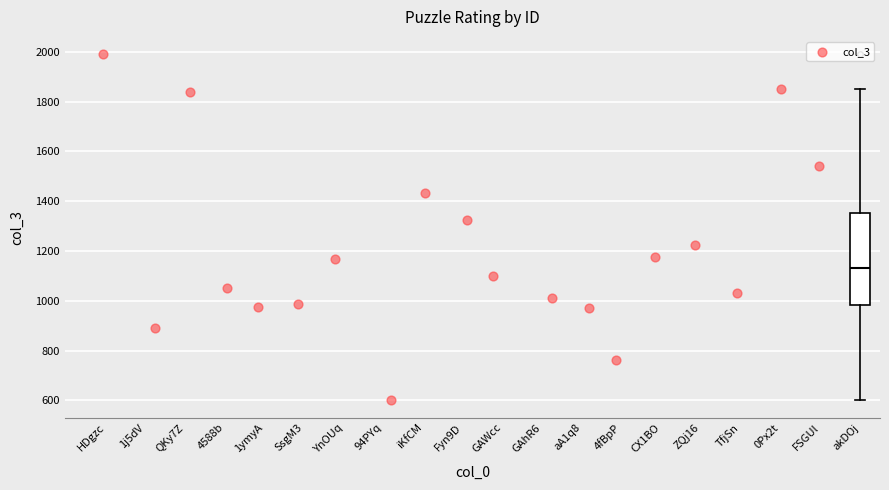

Where does the median line of the box for akDOj sit on the y-axis? The values are not printed on the chart, so give them approximately, as read against the axis.

1140